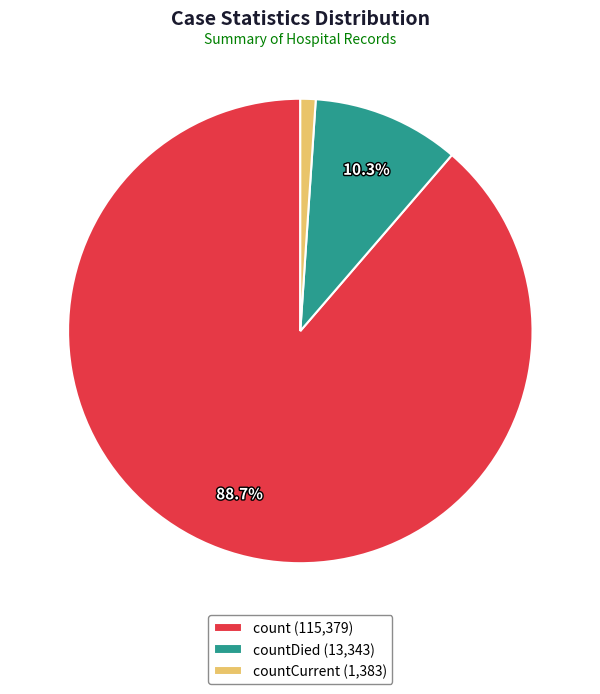

Rank the categories by value from lowest to highest.

countCurrent (1,383), countDied (13,343), count (115,379)